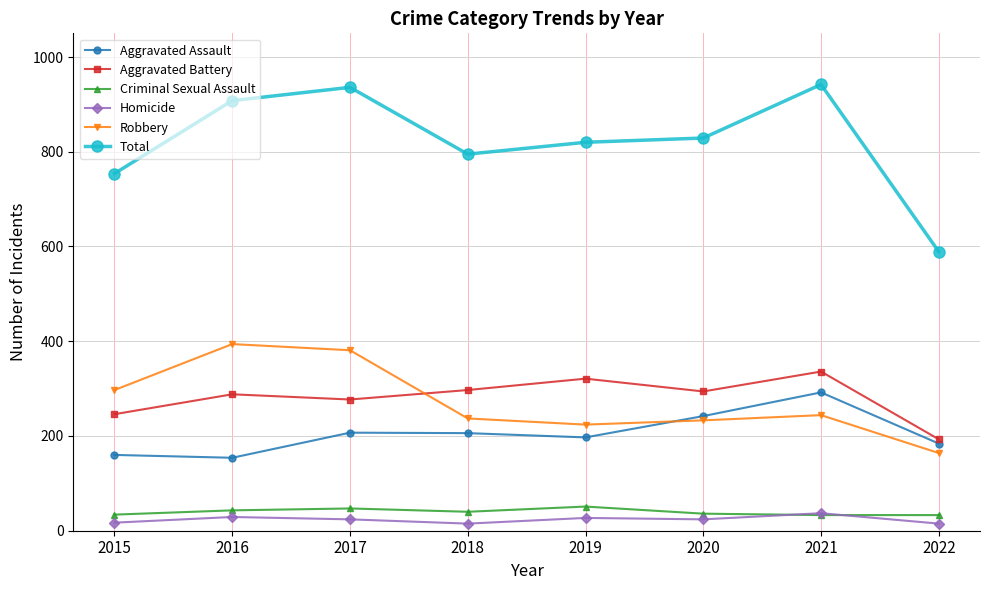

In Total, how many points are lower than both neighbors (excluding endpoints)?

1